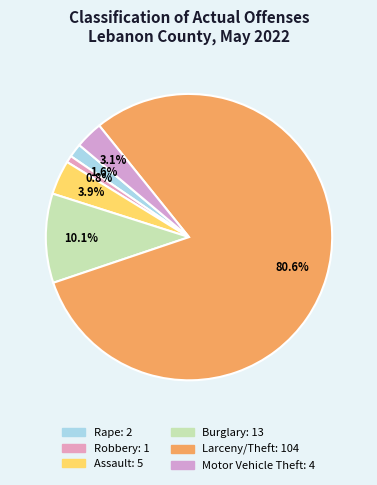

What percentage is the Robbery slice, to the nearest percent?

1%